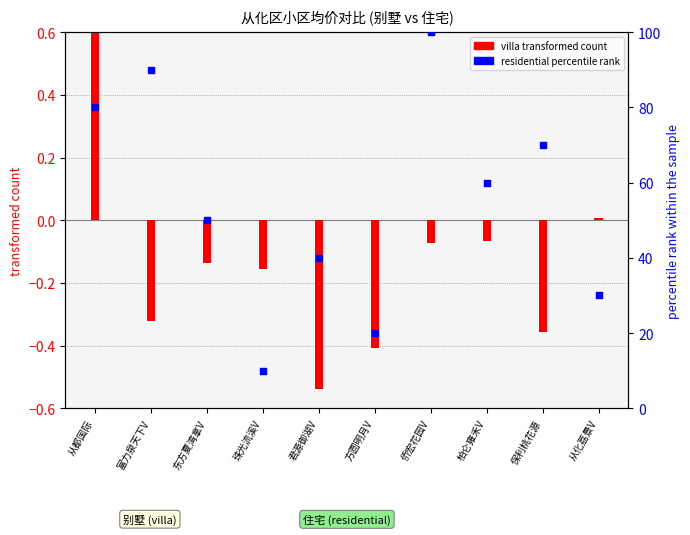

What are all the series names shown in the legend?

villa transformed count, residential percentile rank